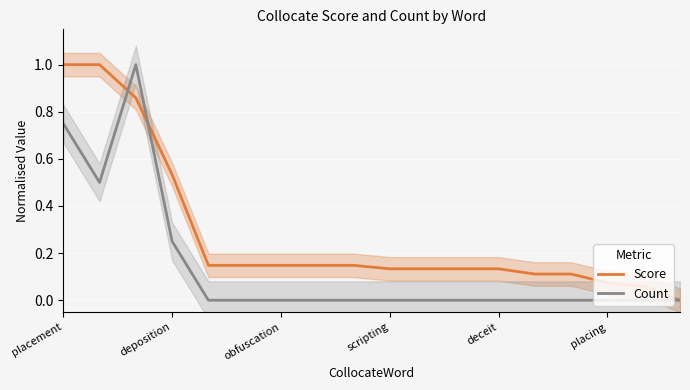

Is the value of Score at deposition greater than the value of Count at obfuscation?

Yes